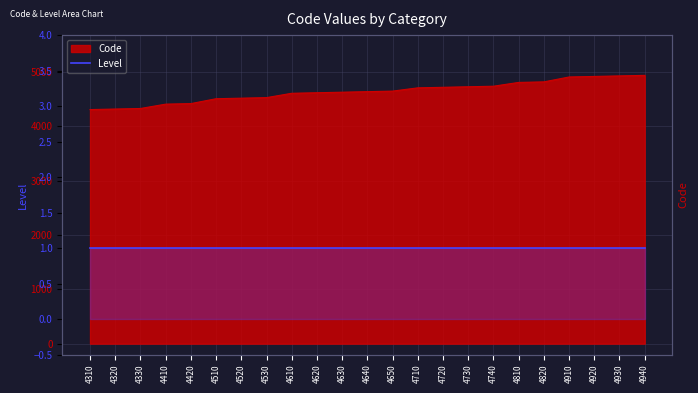

Between 4920 and 4930, which is larger?

4930